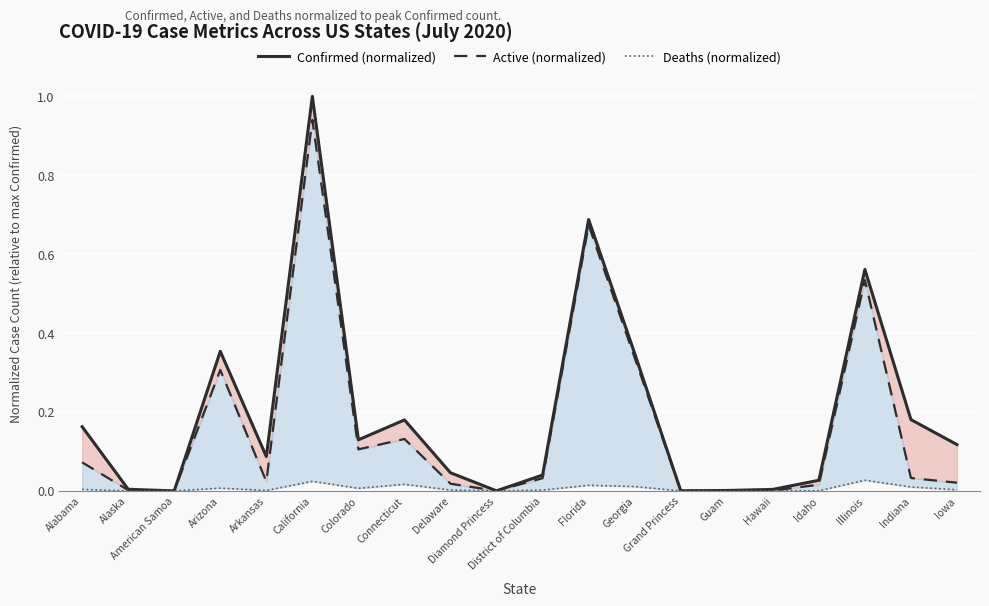

What is the label of the 5th point from the right?

Hawaii